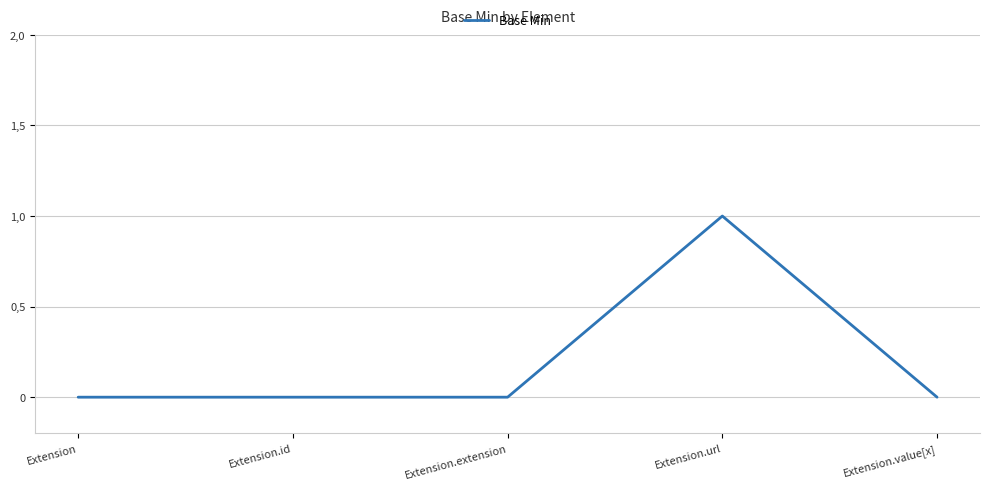

Does the chart display data point markers on the line(s)?

No